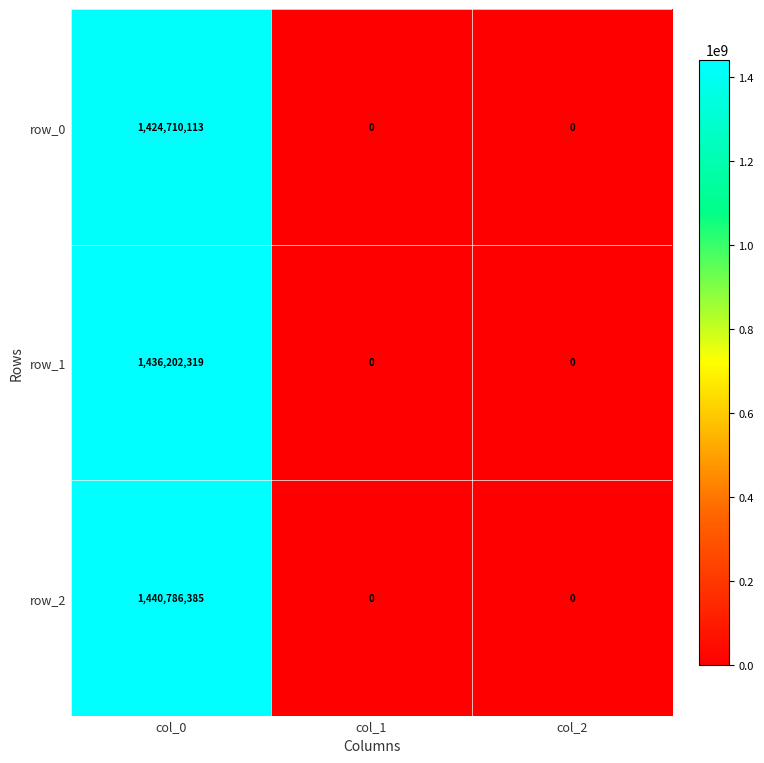

Reading left to right, extract all data points from this chart.

row_0: 1424710113	0	0
row_1: 1436202319	0	0
row_2: 1440786385	0	0